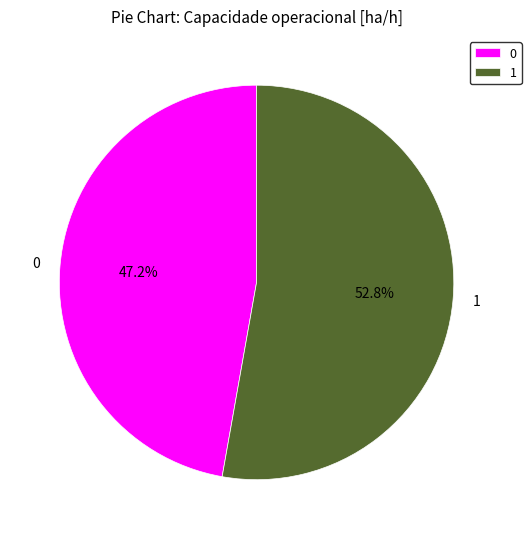

What percentage is the 0 slice, to the nearest percent?

47%